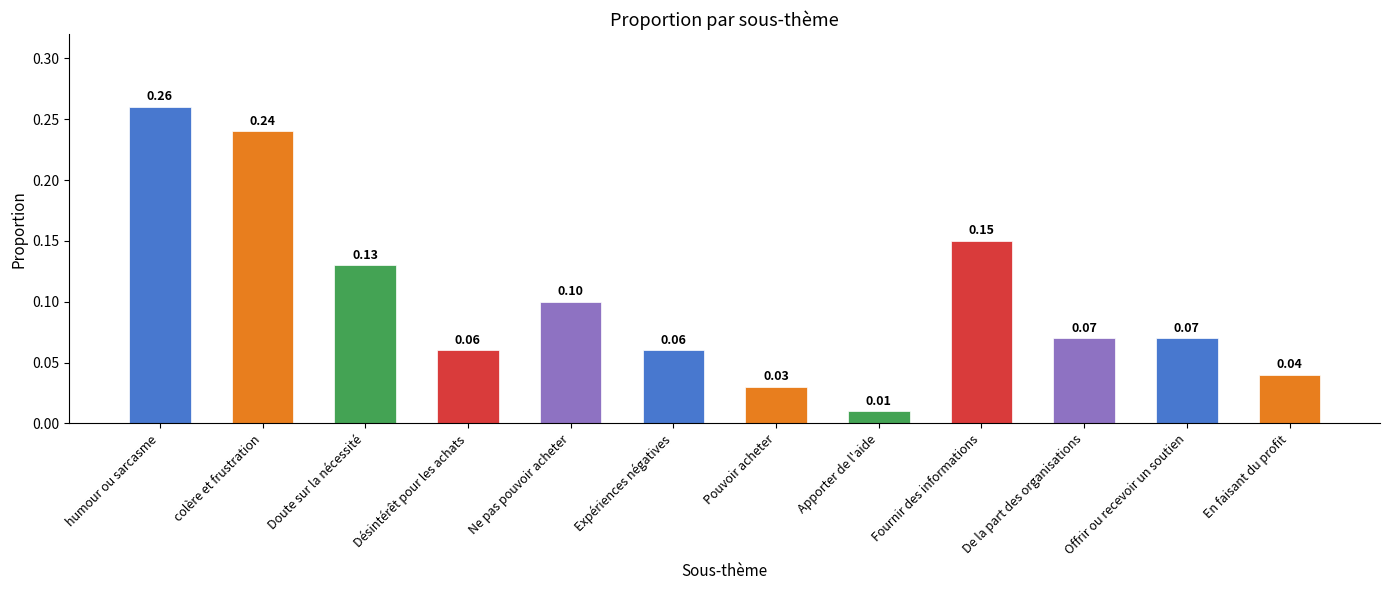

What is the sum of all values?

1.2